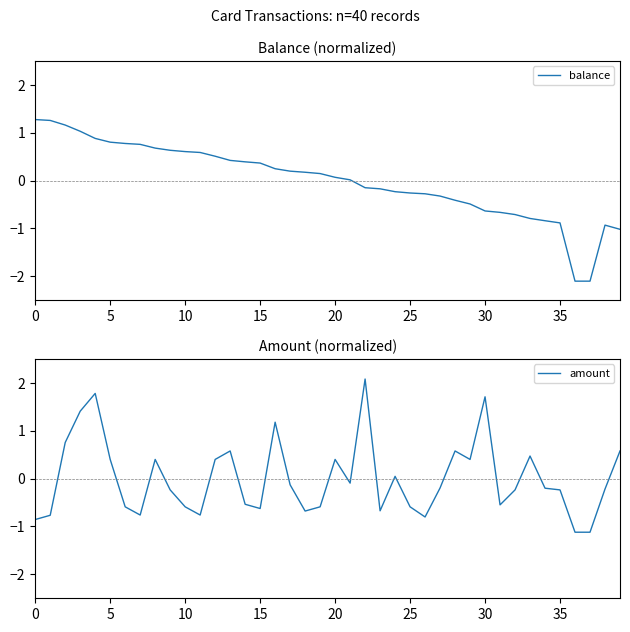

Read the balance value at 12.

0.5